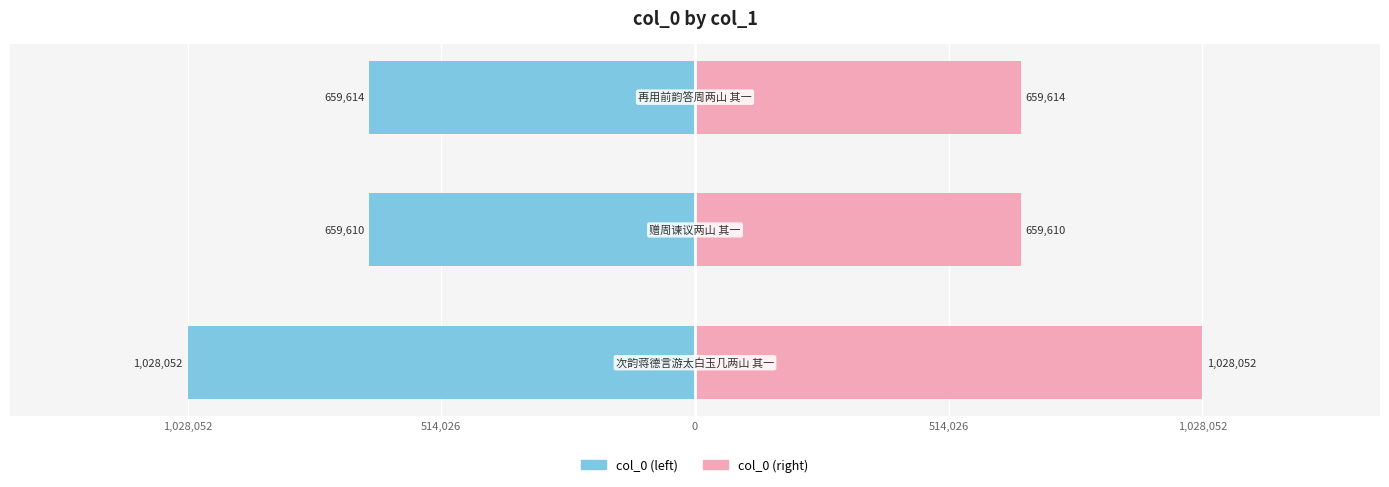

Reading left to right, transcribe all the data shown in this chart.

col_0 (left): -1028052	-659610	-659614
col_0 (right): 1028052	659610	659614